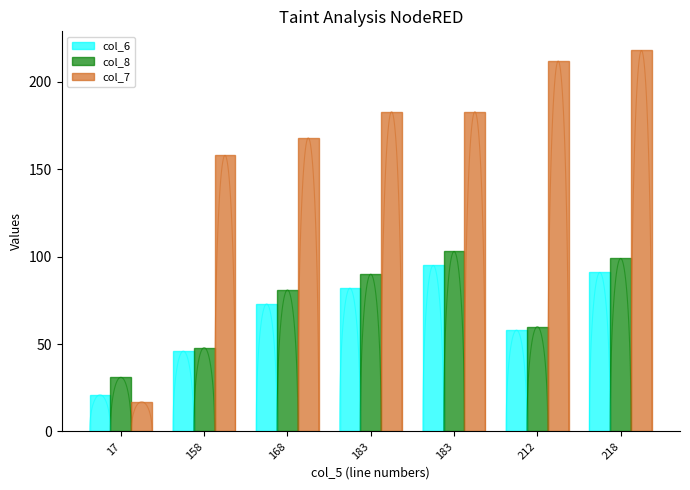

Count the number of data series in this chart.

3